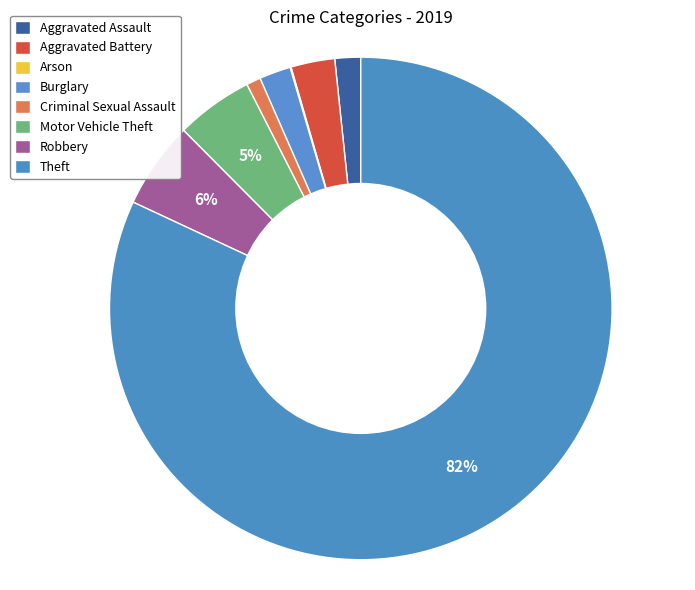

Which category has the smallest portion of the pie?

Arson